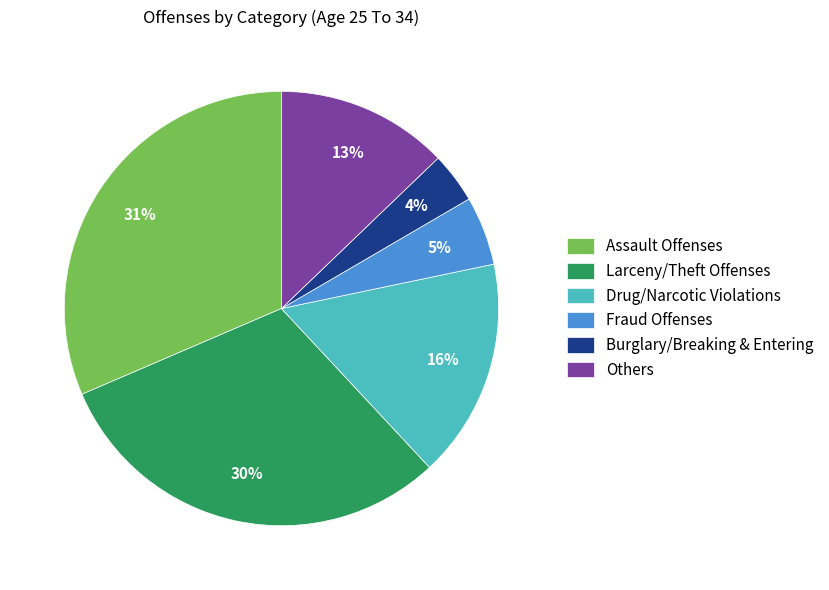

Count the number of slices in the pie.

6